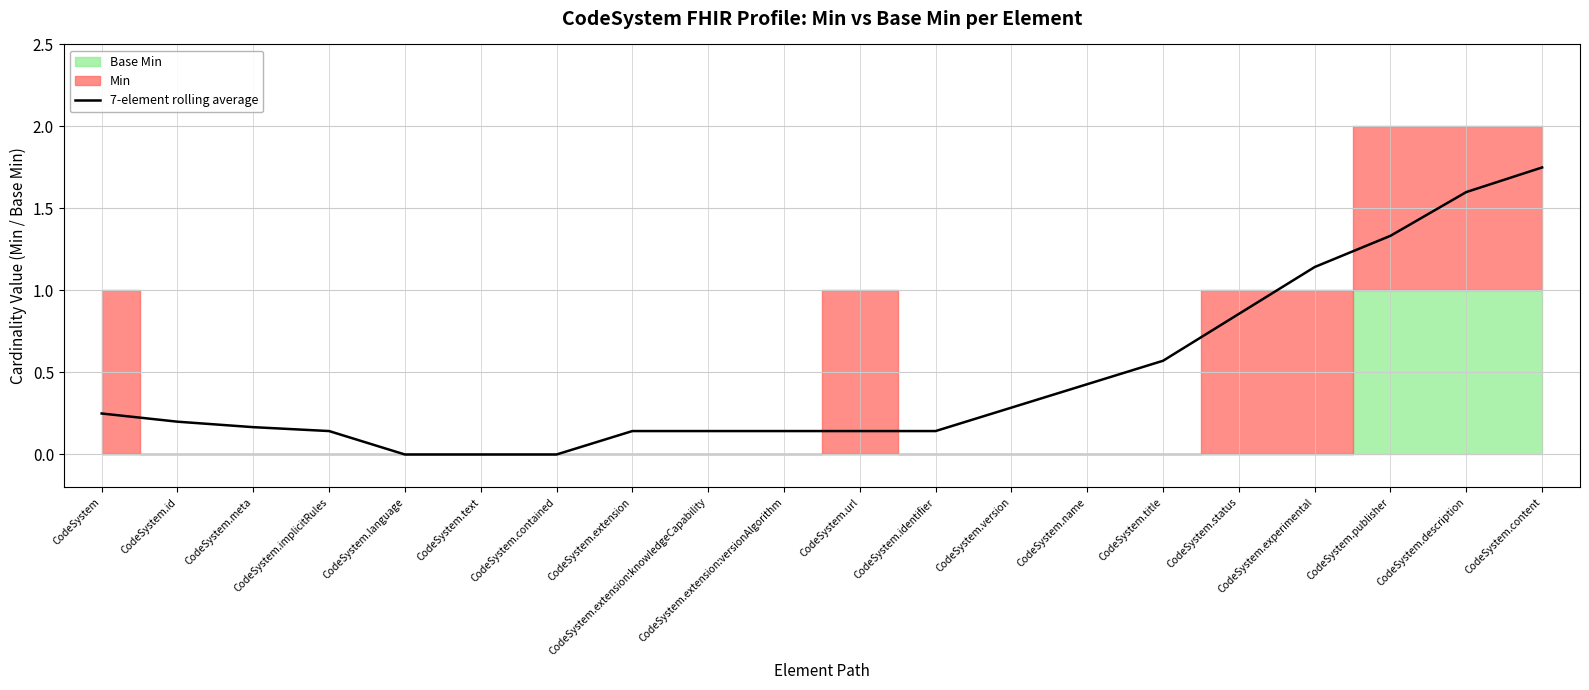

What is the difference between the maximum and second lowest values?

1.8